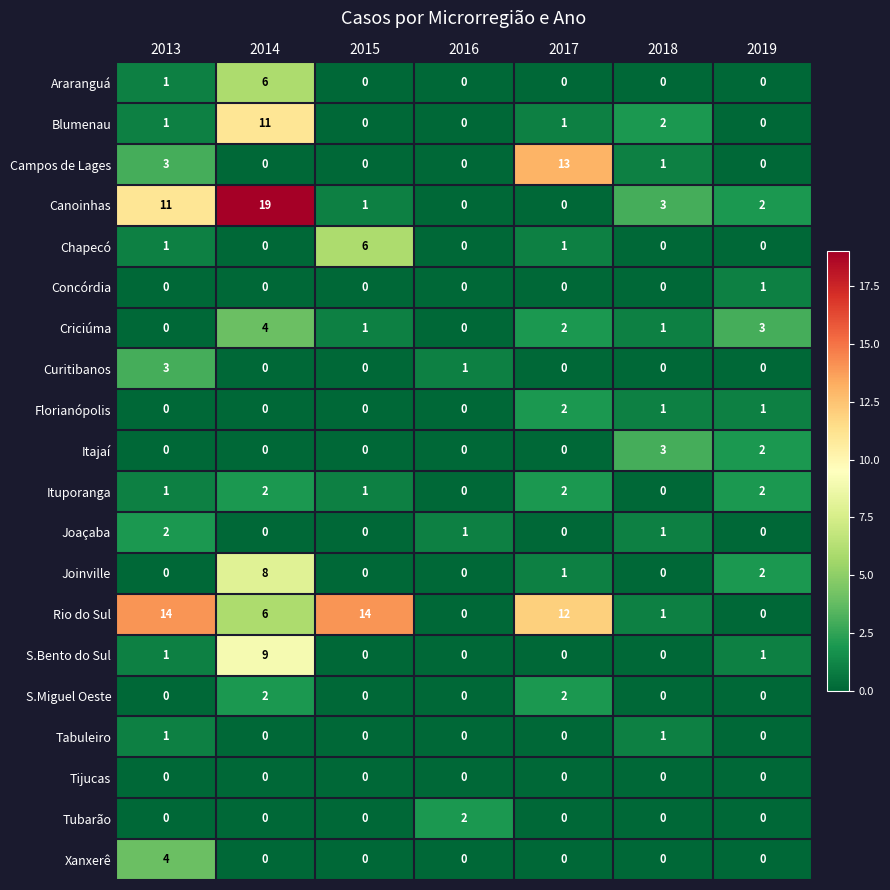

What is the sum of all Araranguá values?

7